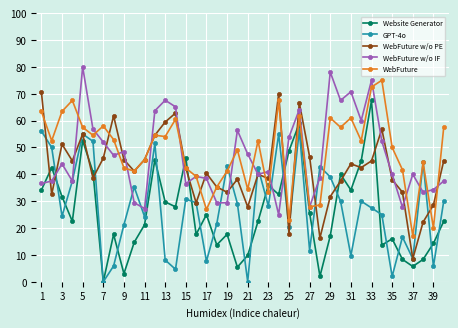

What is the greatest value displayed?

80.0